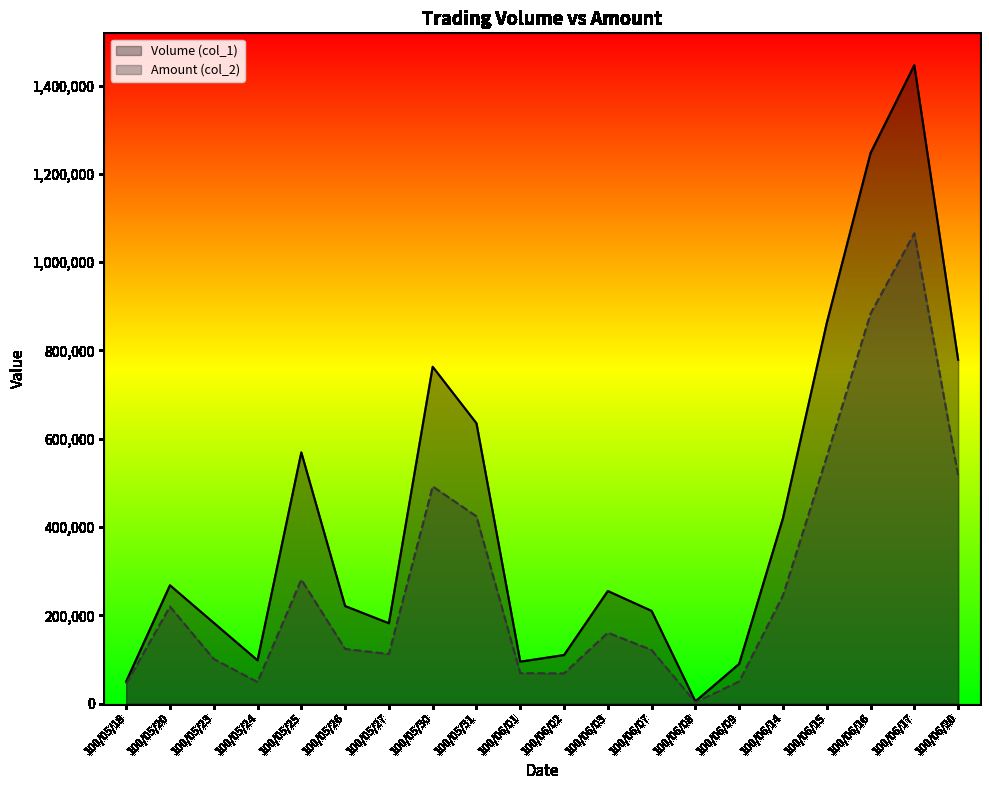

How many data points does each series have?

20